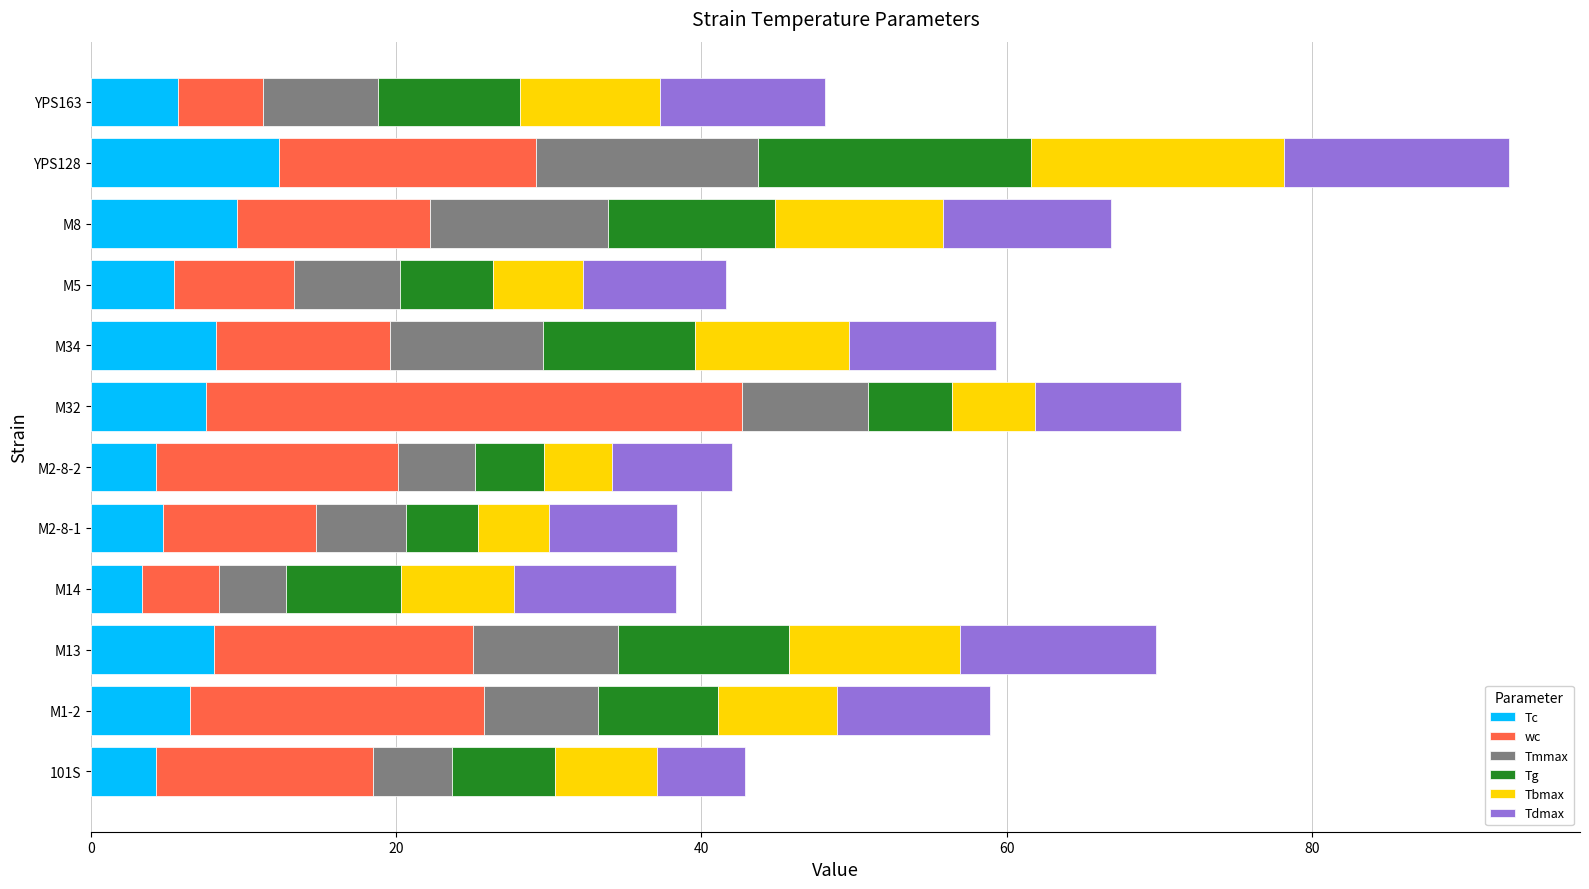

What is the minimum value for Tc?

3.4